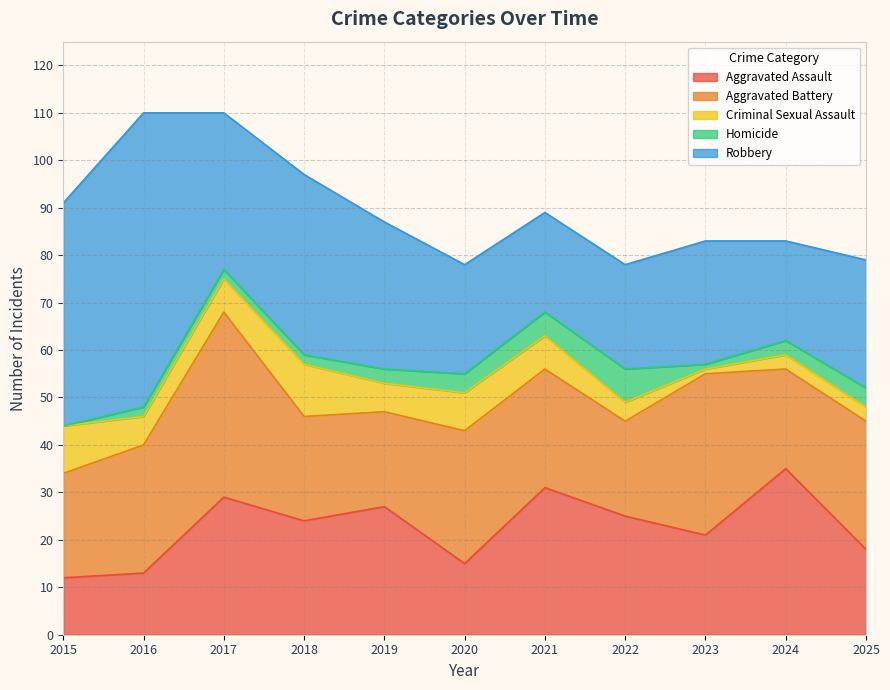

What is the greatest value displayed?

62